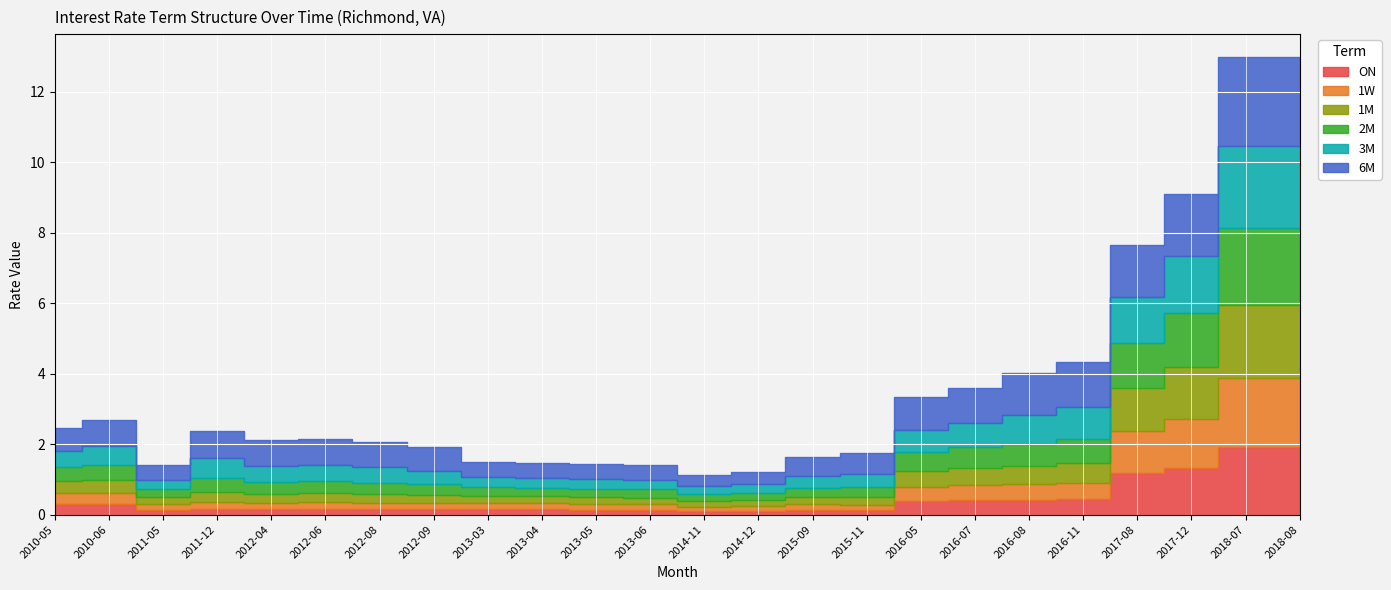

Rank the series by their maximum value, from highest to lowest.

6M, 3M, 2M, 1M, 1W, ON